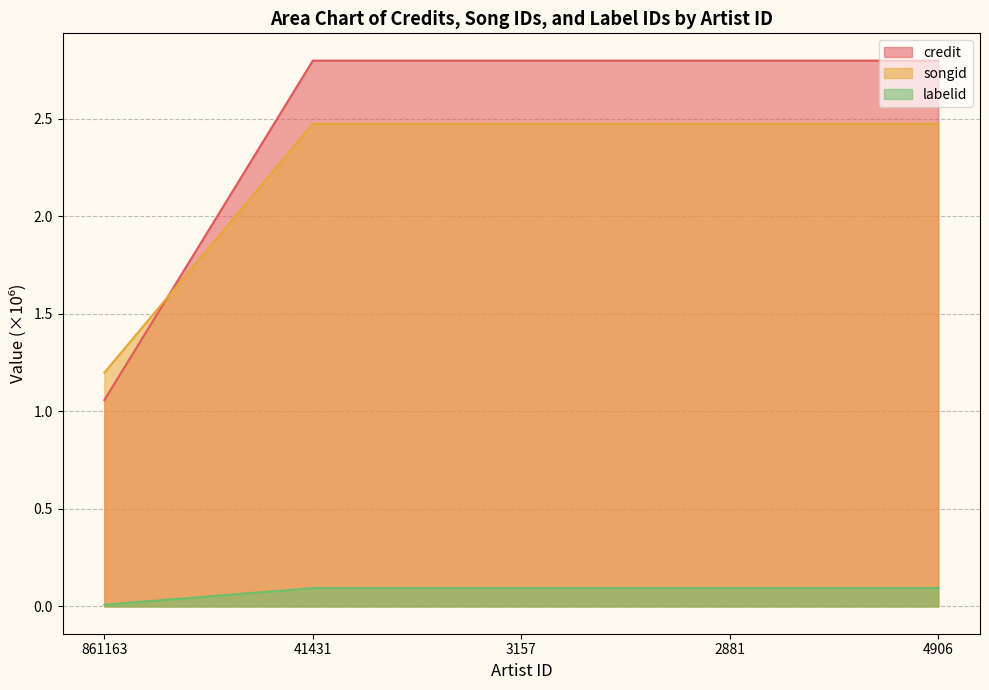

How many lines are shown in the chart?

3